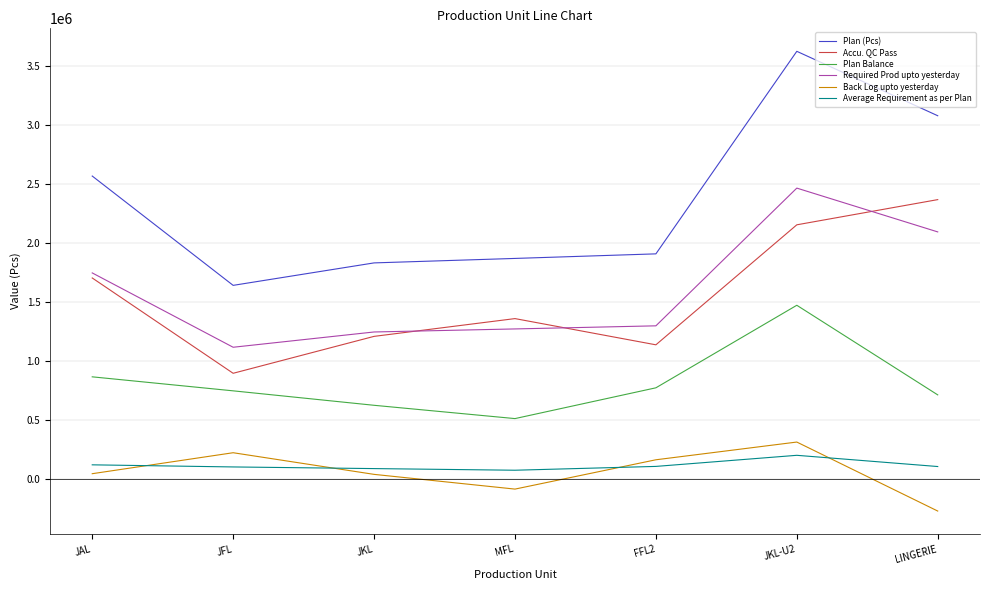

Which label corresponds to the largest value in the chart?

JKL-U2